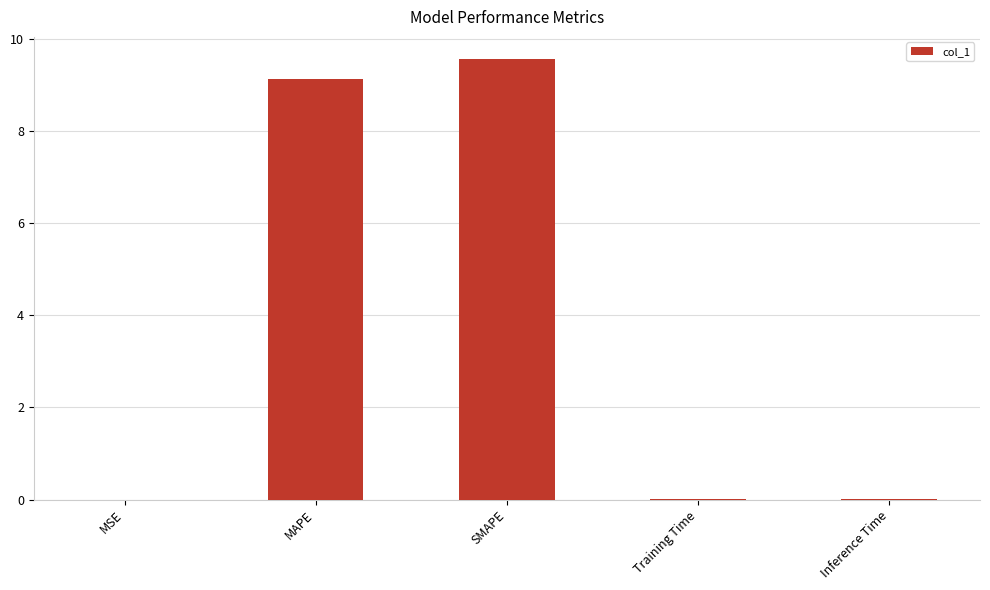

The chart shows a value of 9.6 at SMAPE. True or false?

True